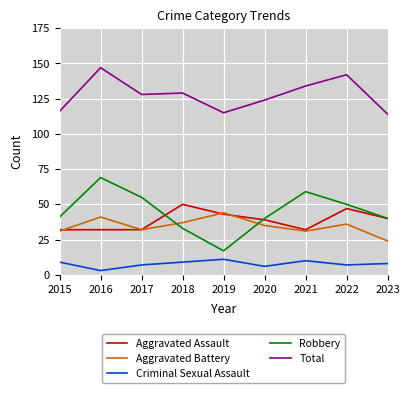

Count the number of data series in this chart.

5